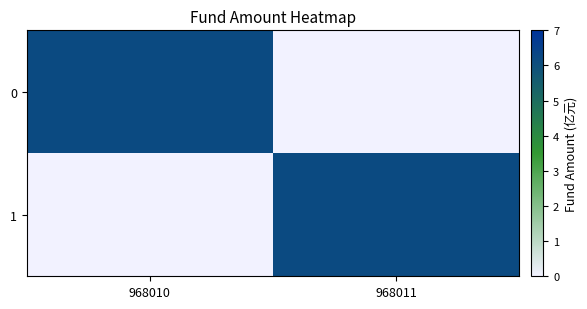

How many data points does each series have?

2